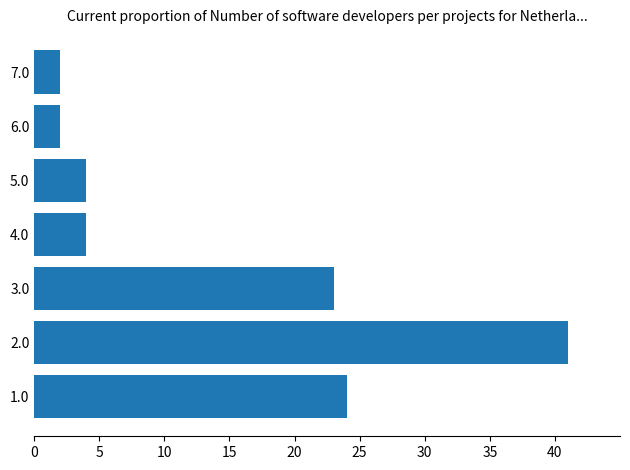

The chart shows a value of 41 at 2.0. True or false?

True